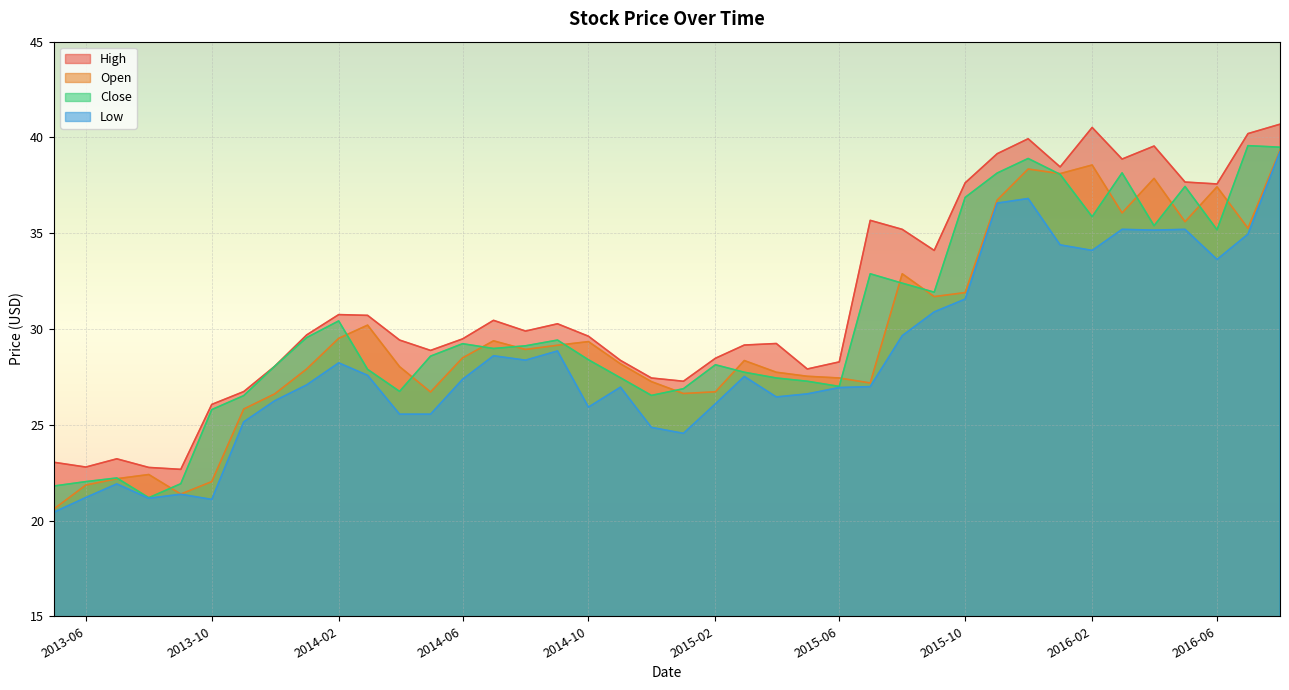

Where is the first local maximum for Open?

2013-08-01